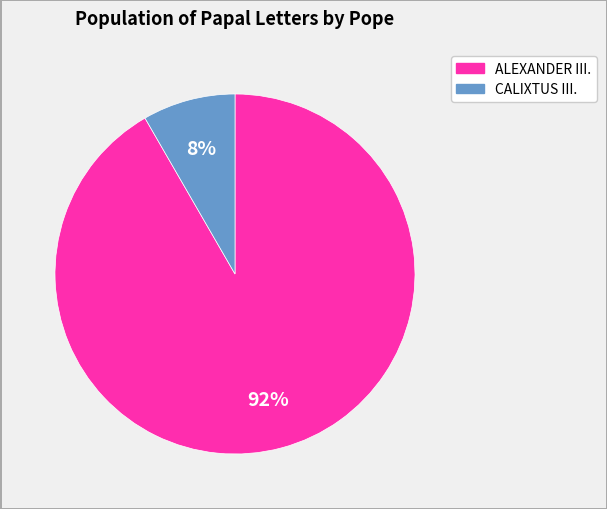

Is there a majority slice in this chart?

Yes